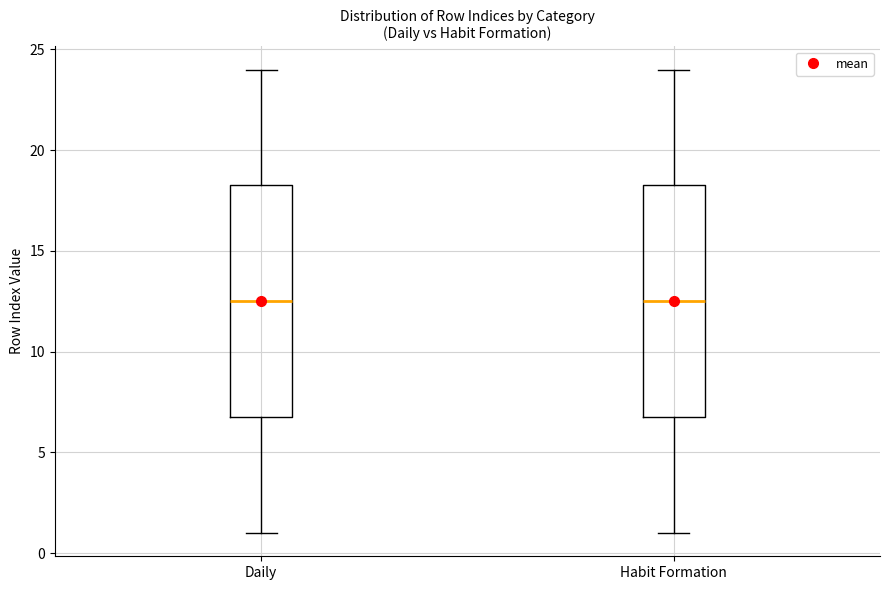

Reading left to right, transcribe this box plot: for each box, give where its median line is, the range the box spans, and where its two whiskers end, as read against the y-axis. The values are not printed on the chart, so give them approximately, as read against the axis.

Daily: median 12.5, box 7.0 to 18.5, whiskers 1.0 to 24.0
Habit Formation: median 12.5, box 7.0 to 18.5, whiskers 1.0 to 24.0